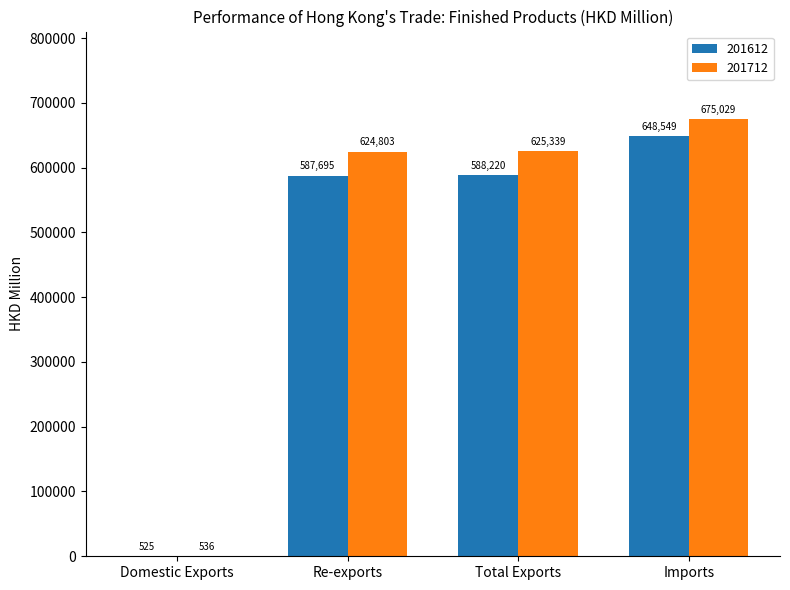

The 201712 series shows 536.3 at Domestic Exports. True or false?

True